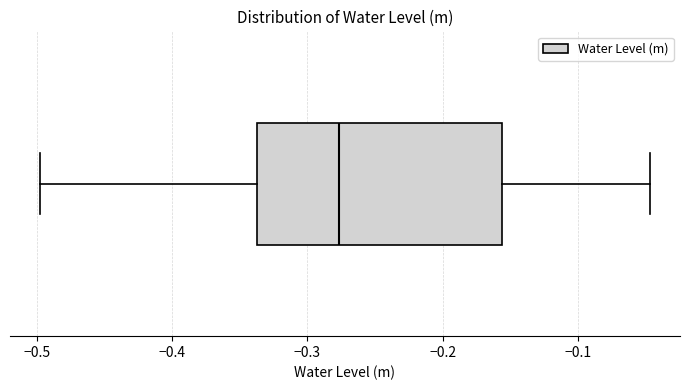

Where does the median line of the box sit on the x-axis? The values are not printed on the chart, so give them approximately, as read against the axis.

-0.28